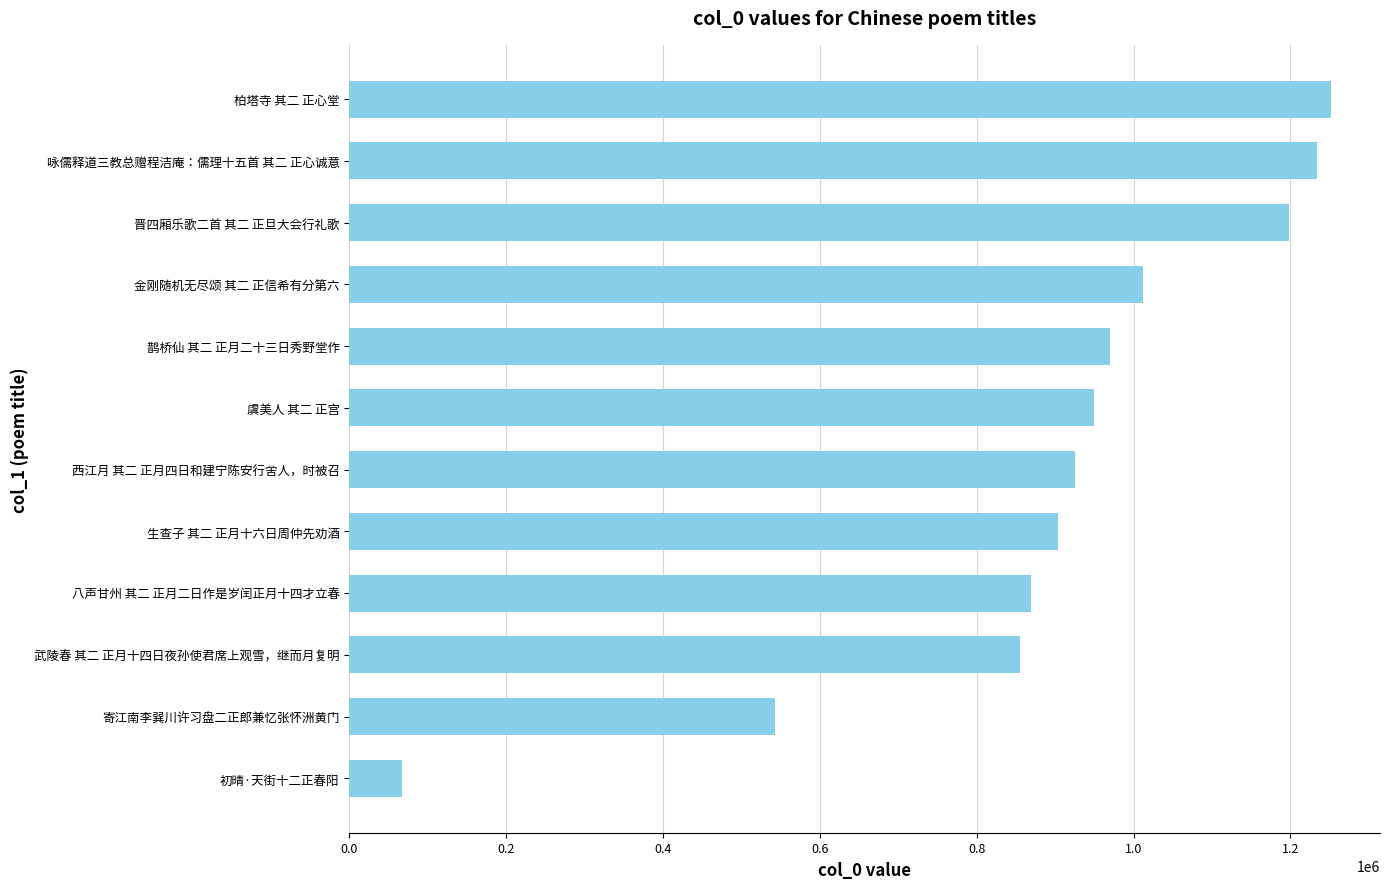

How many distinct data groups are displayed?

1